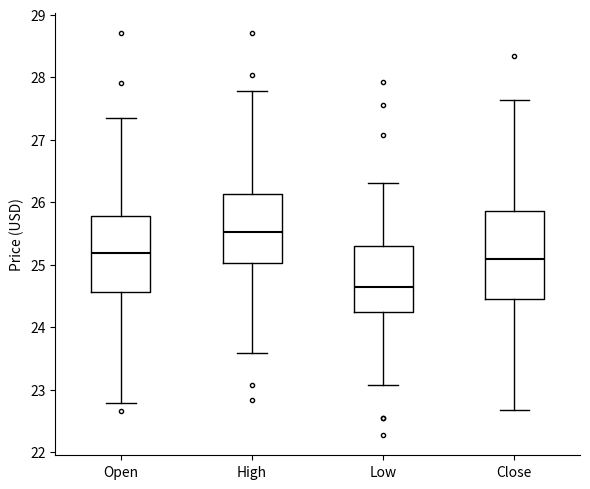

Reading left to right, transcribe this box plot: for each box, give where its median line is, the range the box spans, and where its two whiskers end, as read against the y-axis. The values are not printed on the chart, so give them approximately, as read against the axis.

Open: median 25.2, box 24.6 to 25.8, whiskers 22.8 to 27.3
High: median 25.5, box 25.0 to 26.1, whiskers 23.6 to 27.8
Low: median 24.6, box 24.2 to 25.3, whiskers 23.1 to 26.3
Close: median 25.1, box 24.5 to 25.9, whiskers 22.7 to 27.6